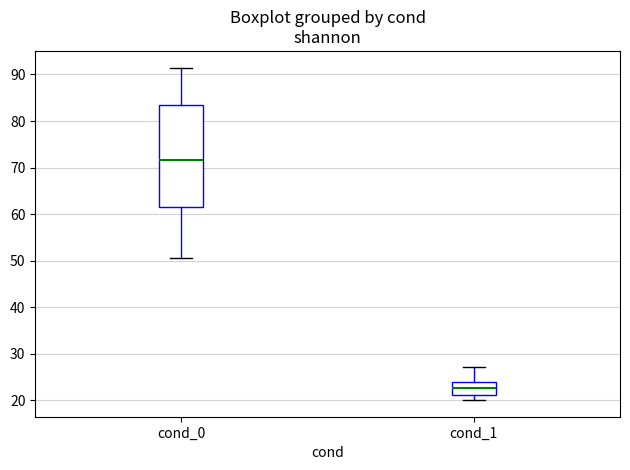

Reading left to right, read every box against the y-axis: the position of its median line, the range the box covers, and the ends of its whiskers. The values are not printed on the chart, so give them approximately, as read against the axis.

cond_0: median 72, box 62 to 84, whiskers 50 to 91
cond_1: median 23, box 21 to 24, whiskers 20 to 27